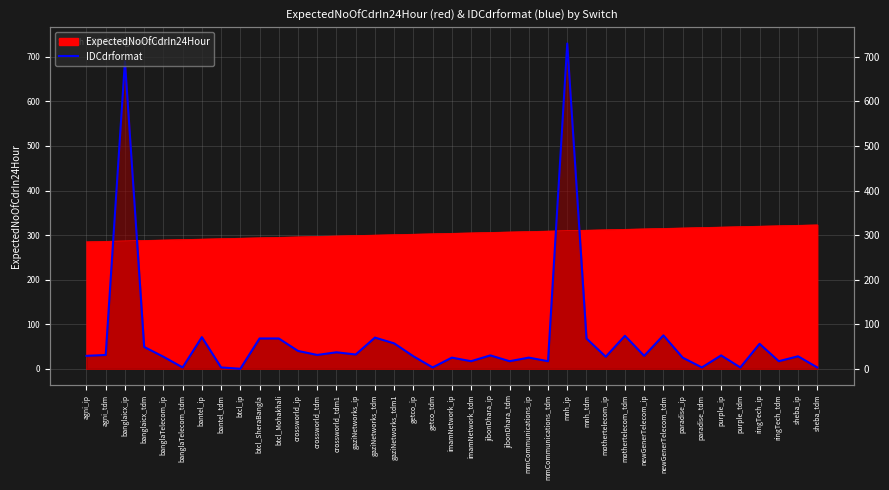

Does the chart display data point markers on the line(s)?

No